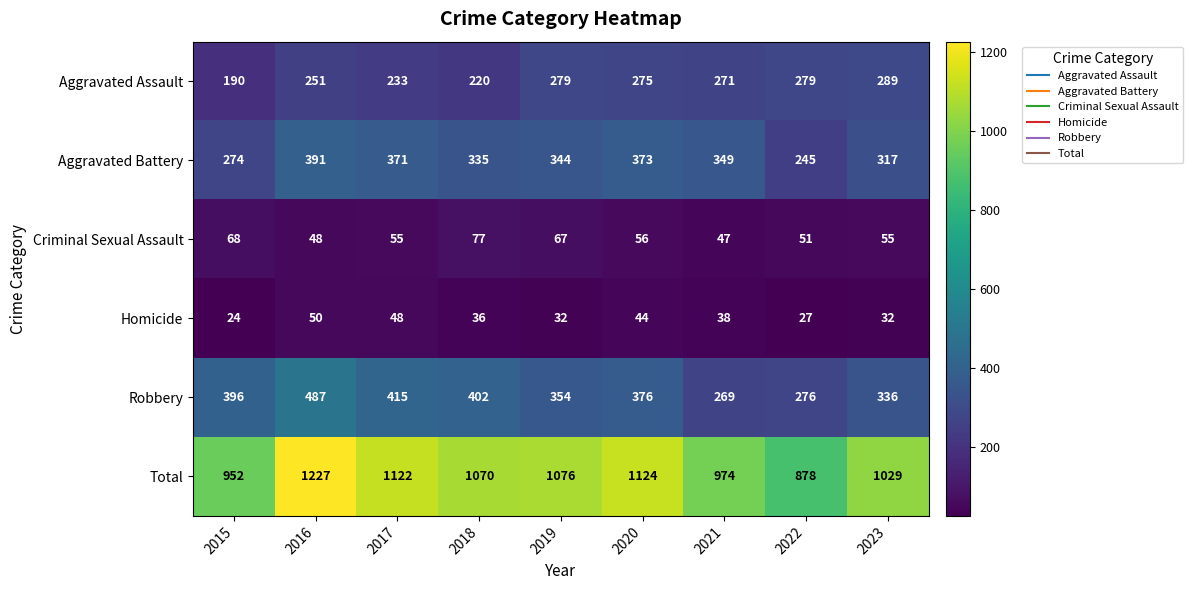

Read the Robbery value at 2022.

276